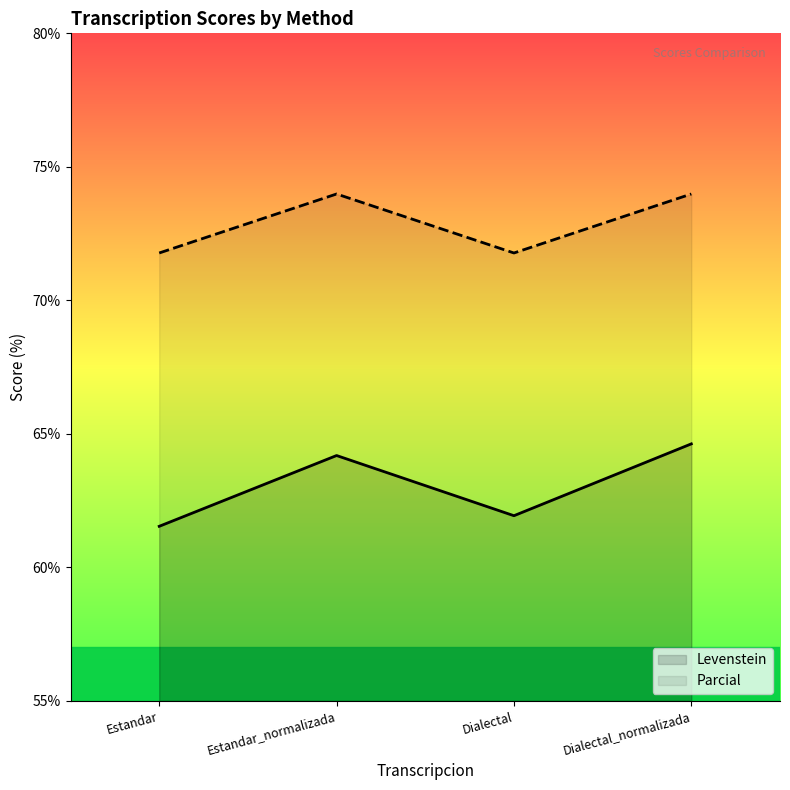

What are all the series names shown in the legend?

Levenstein, Parcial